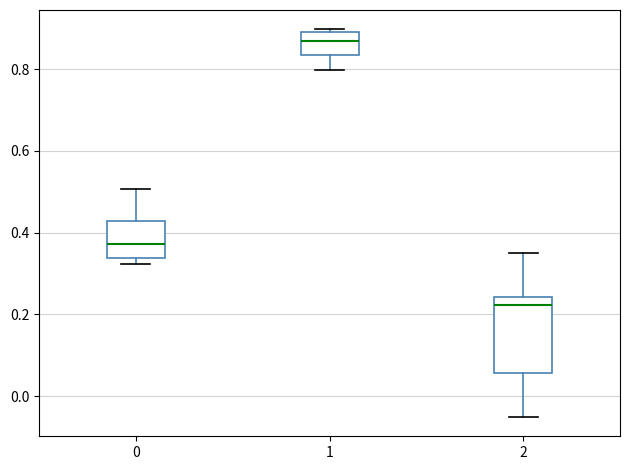

Reading left to right, read every box against the y-axis: the position of its median line, the range the box covers, and the ends of its whiskers. The values are not printed on the chart, so give them approximately, as read against the axis.

0: median 0.38, box 0.34 to 0.42, whiskers 0.32 to 0.50
1: median 0.86, box 0.84 to 0.90, whiskers 0.80 to 0.90 (just above the box's upper edge)
2: median 0.22, box 0.06 to 0.24, whiskers -0.06 to 0.34